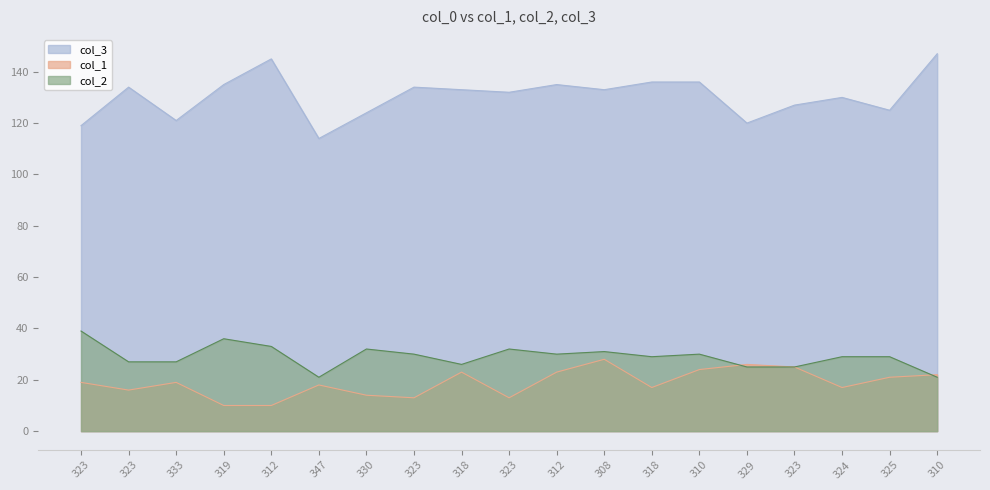

How many lines are shown in the chart?

3